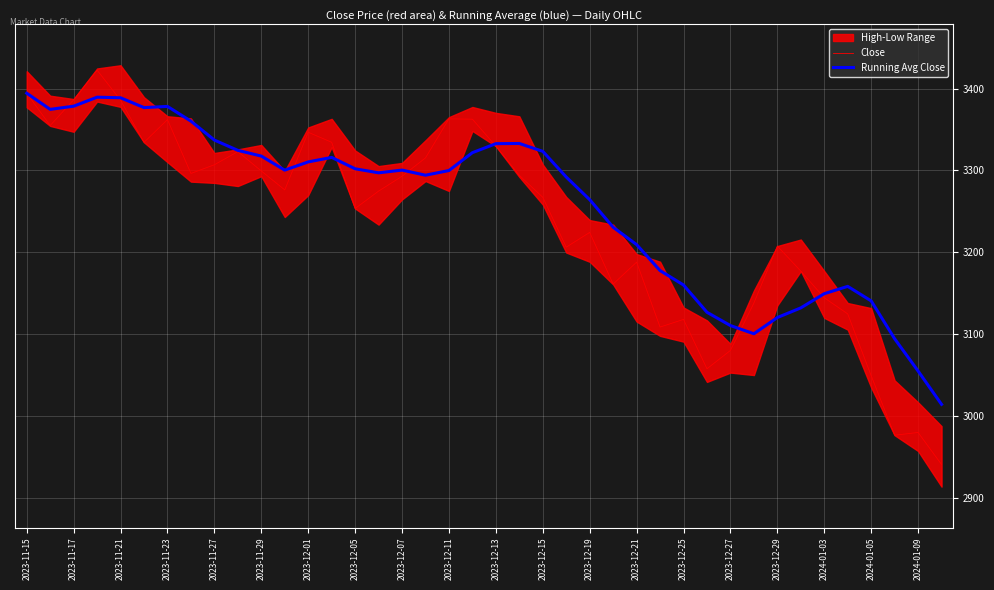

What is the difference between the maximum and minimum values in the Running Avg Close series?

380.5